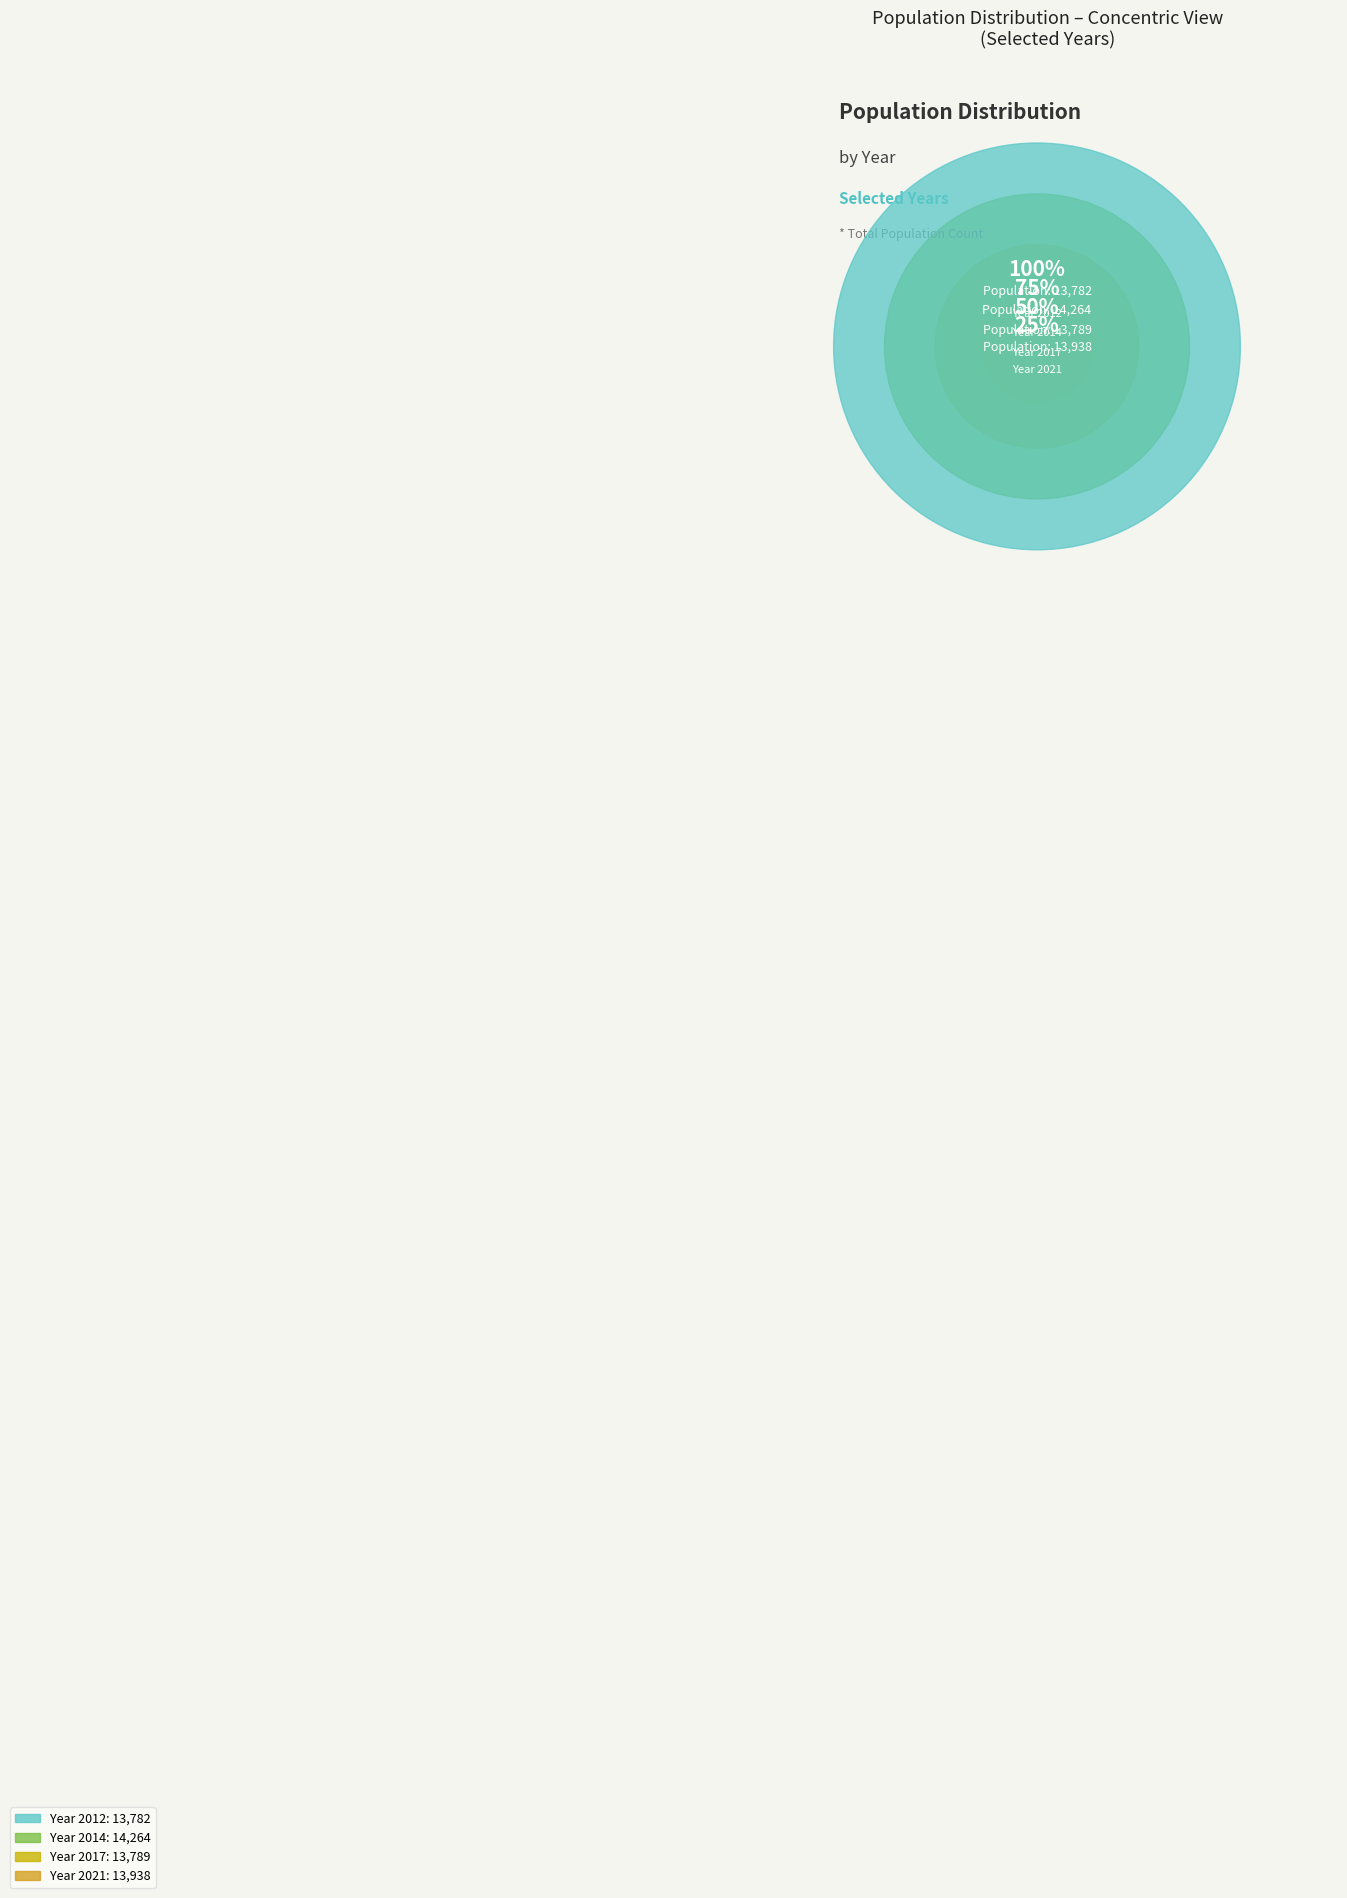

Is 2019 the majority of the pie?

No